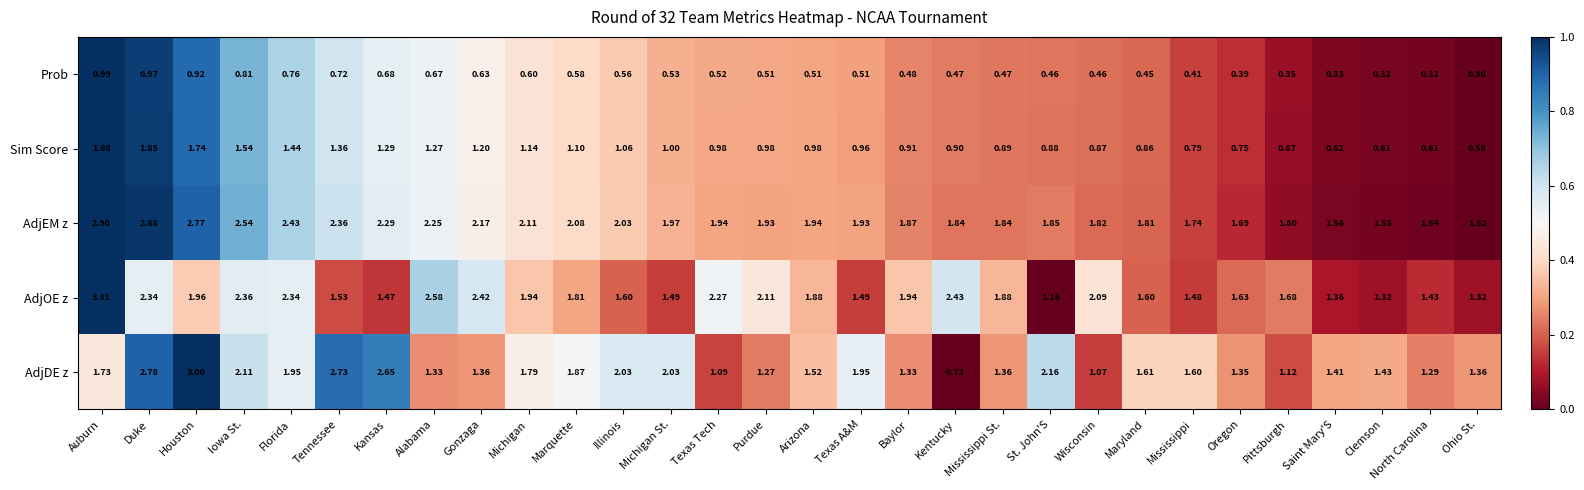

Which series has the widest spread of values?

AdjDE z